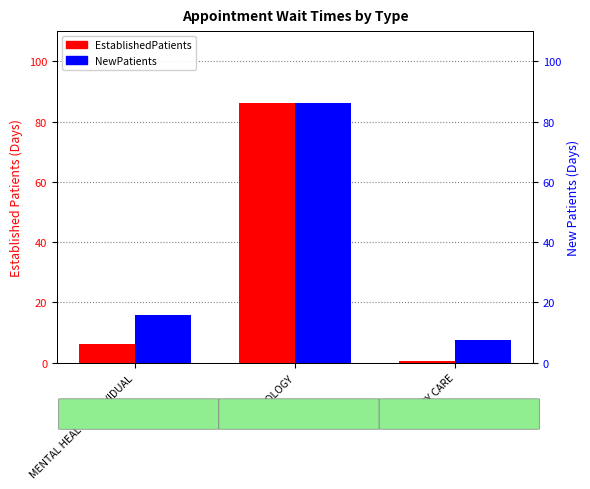

What are all the series names shown in the legend?

EstablishedPatients, NewPatients